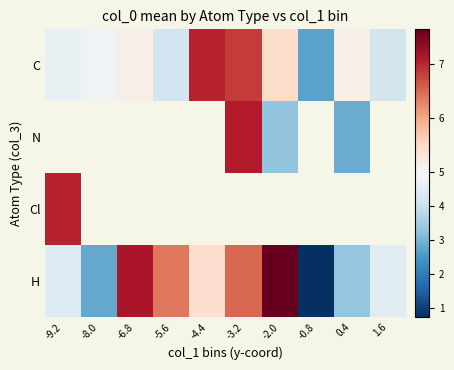

True or false: H has a value of 10.8 at -3.2.

False